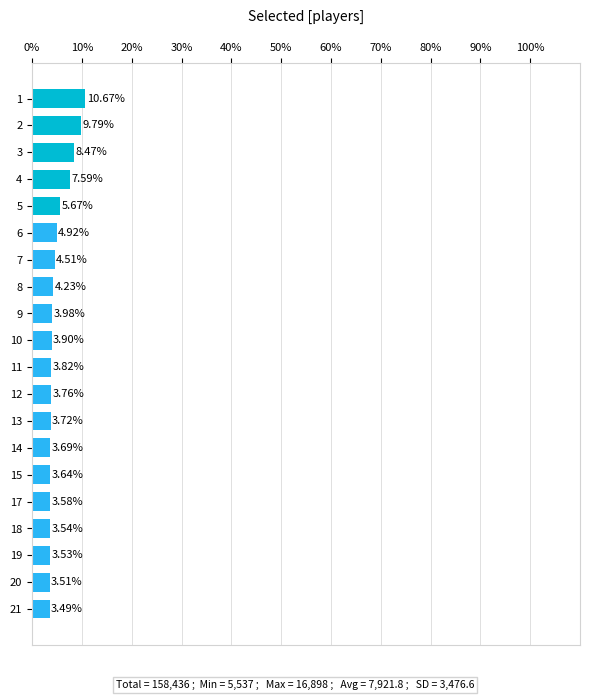

Count the number of categories in the chart.

20